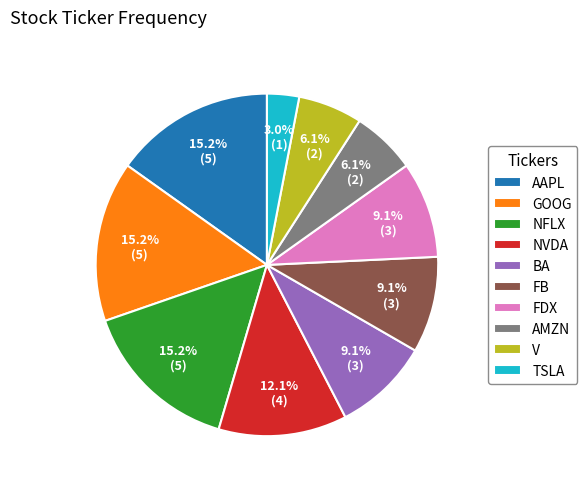

What percentage is the TSLA slice, to the nearest percent?

3%